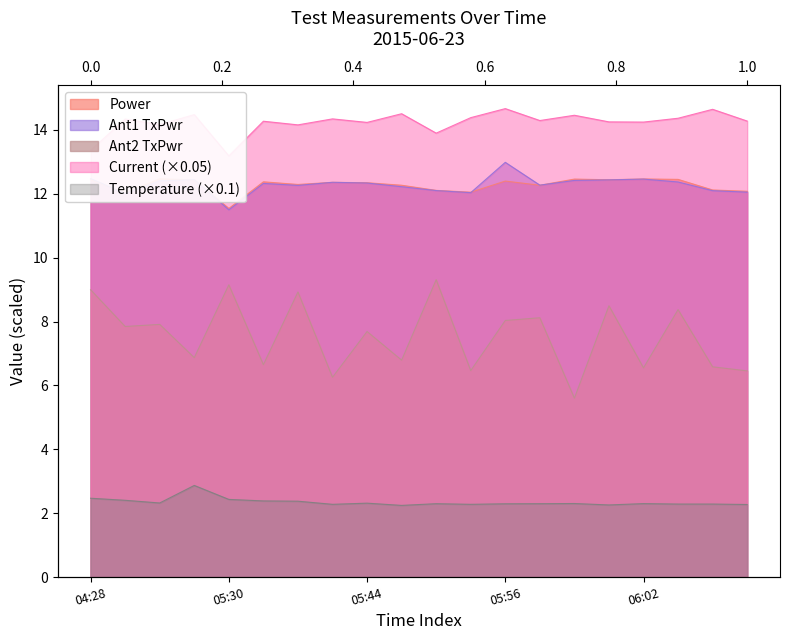

List the labels in order of Current value, largest first.

2015-06-23 05:56, 2015-06-23 06:06, 2015-06-23 05:46, 2015-06-23 05:23, 2015-06-23 05:59, 2015-06-23 05:54, 2015-06-23 06:04, 2015-06-23 05:42, 2015-06-23 05:12, 2015-06-23 05:58, 2015-06-23 06:07, 2015-06-23 05:39, 2015-06-23 06:01, 2015-06-23 06:02, 2015-06-23 05:44, 2015-06-23 05:21, 2015-06-23 05:41, 2015-06-23 05:47, 2015-06-23 04:28, 2015-06-23 05:30